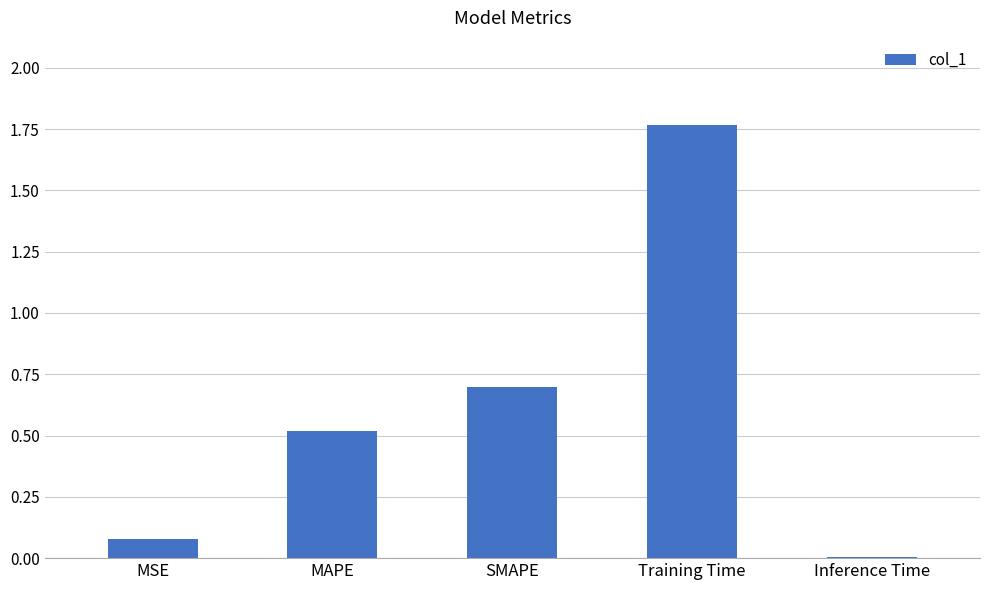

What is the change in value from Training Time to Inference Time?

-1.8